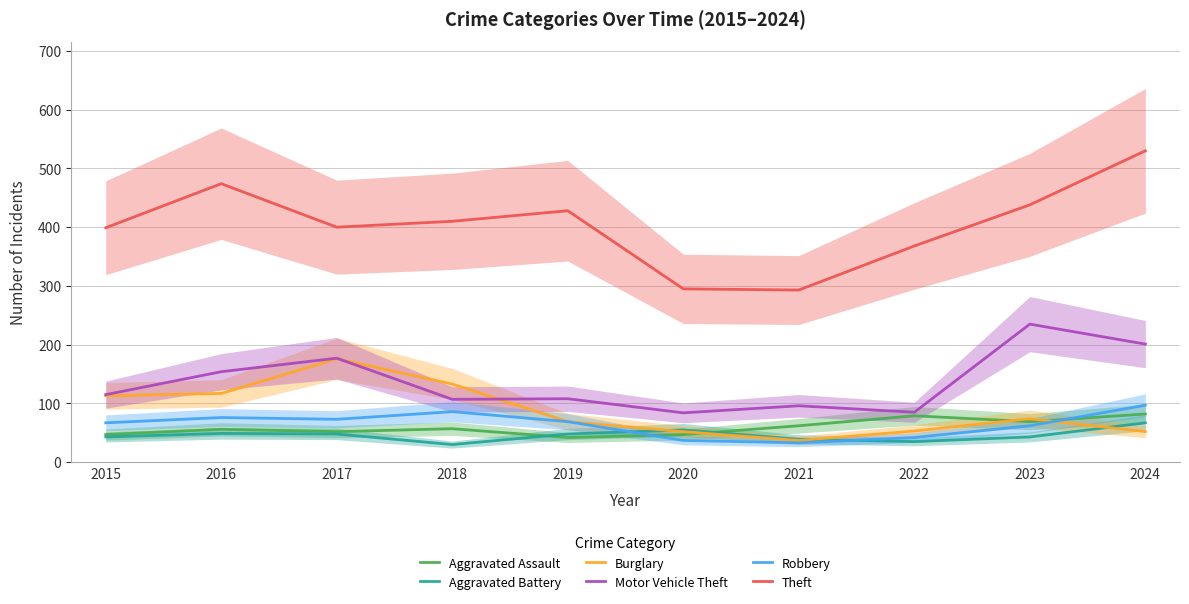

After their last crossing, which series has the higher values: Aggravated Battery or Aggravated Assault?

Aggravated Assault